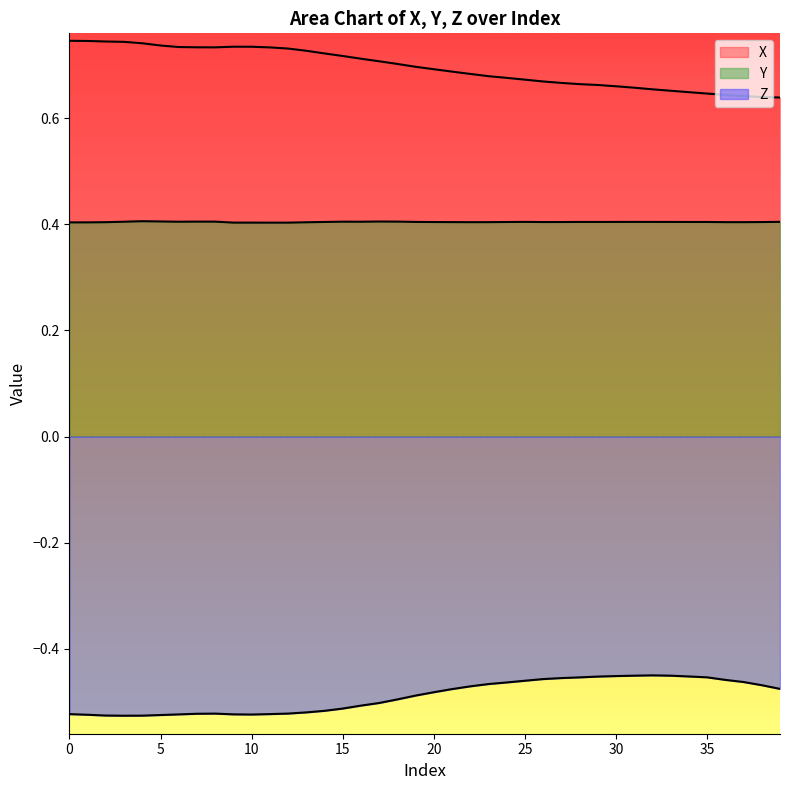

How many Y values are between 0 and 1?

40